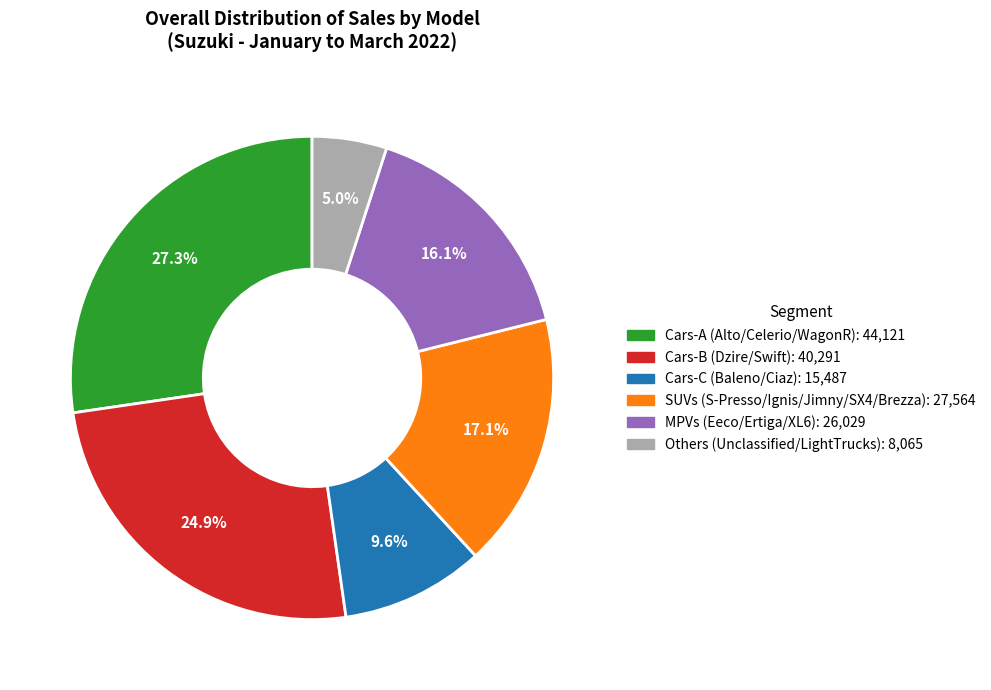

Is there any slice that represents more than half of the pie?

No